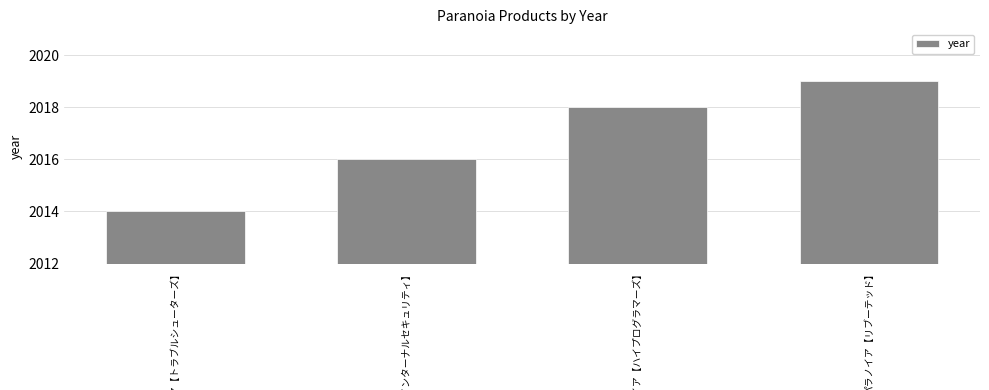

Does the chart contain stacked bars?

No